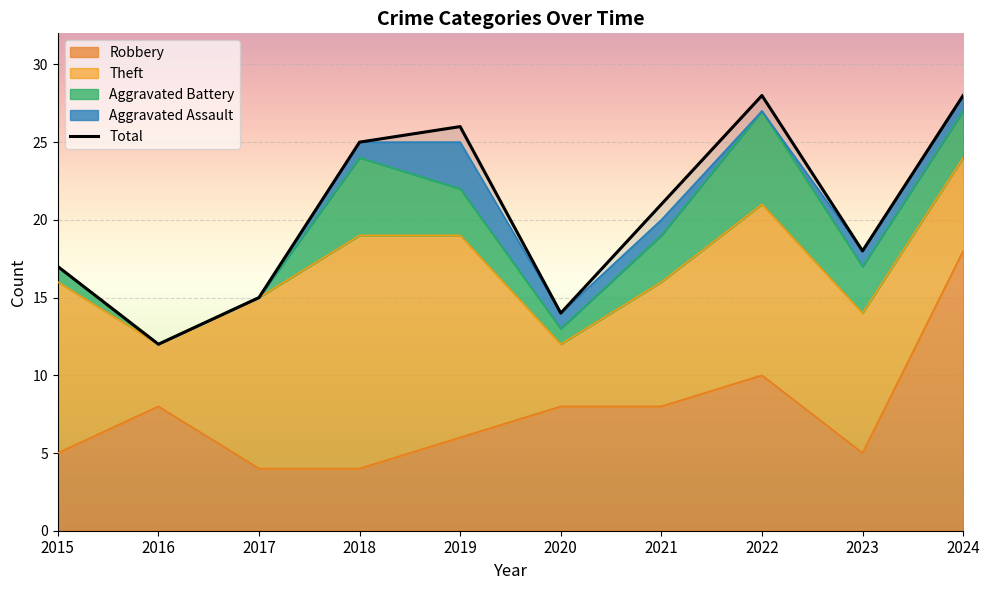

Reading left to right, what are all the values shown in this chart?

17	12	15	25	26	14	21	28	18	28